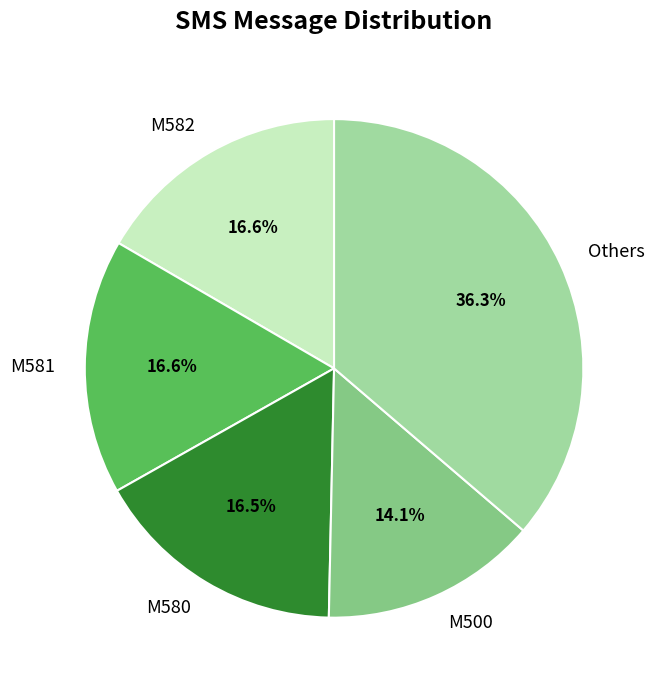

What is the total percentage of M581 and Others?

52.8%